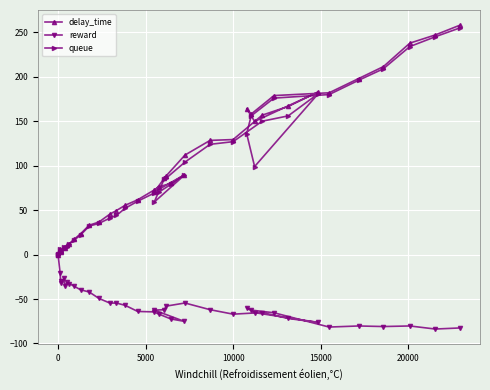

What are all the series names shown in the legend?

delay_time, reward, queue